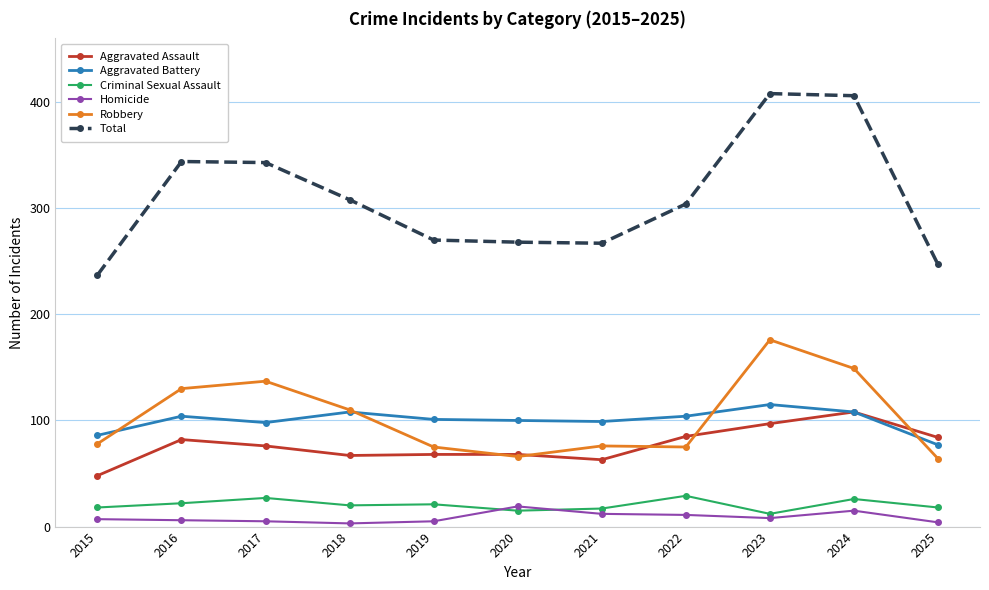

What is the smallest value displayed?

3